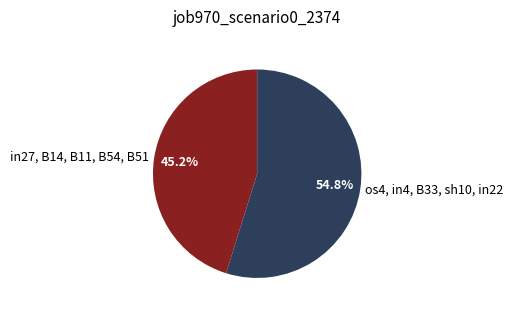

Does any single category account for the majority?

Yes